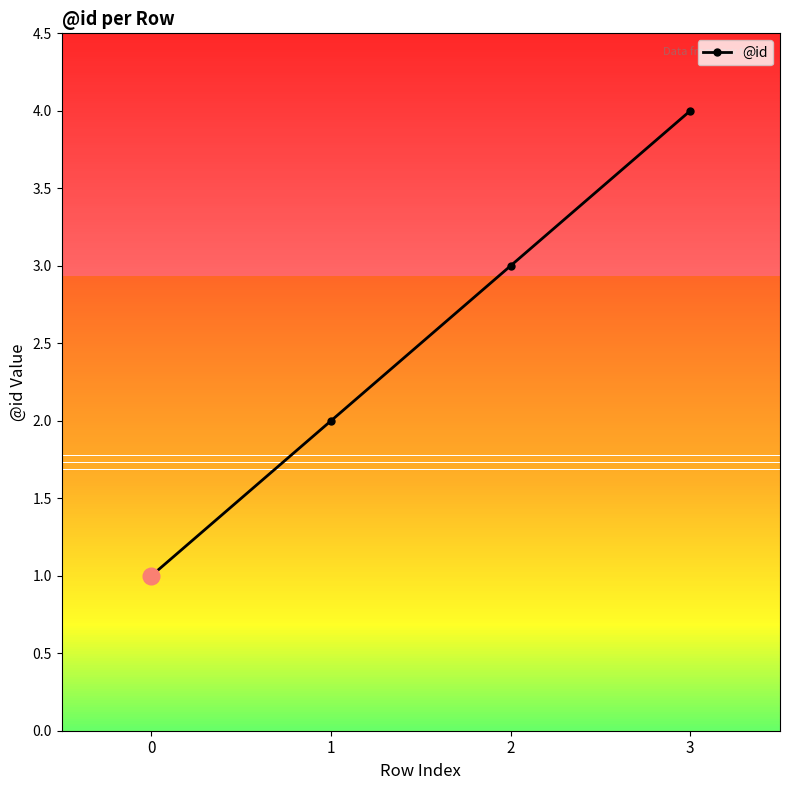

Read the value at 2.

3